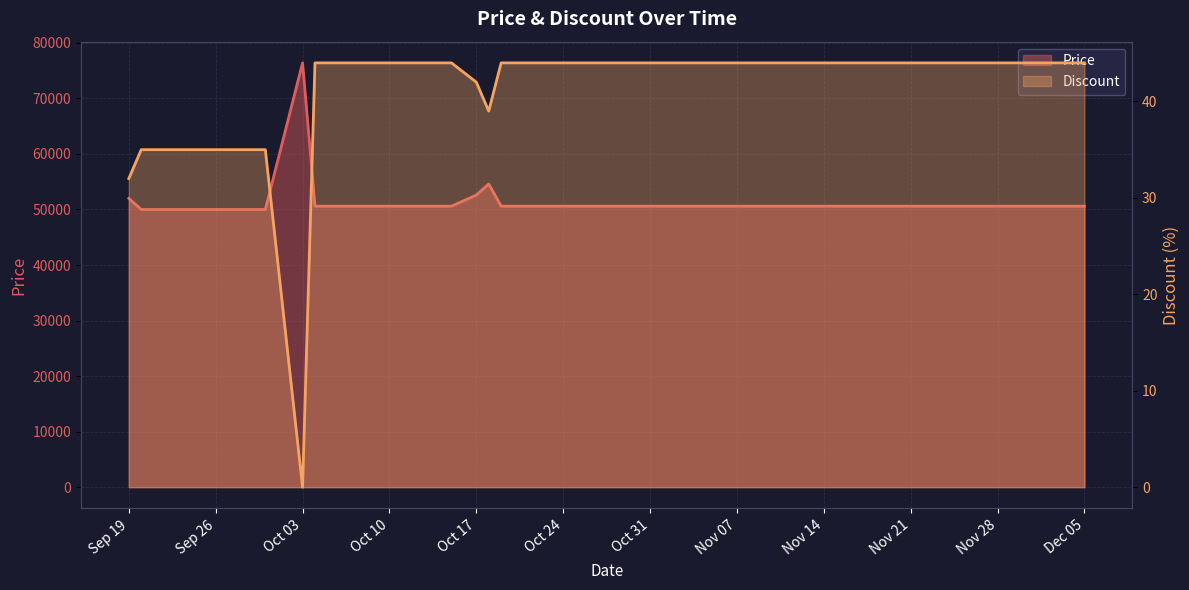

What are all the series names shown in the legend?

Price, Discount